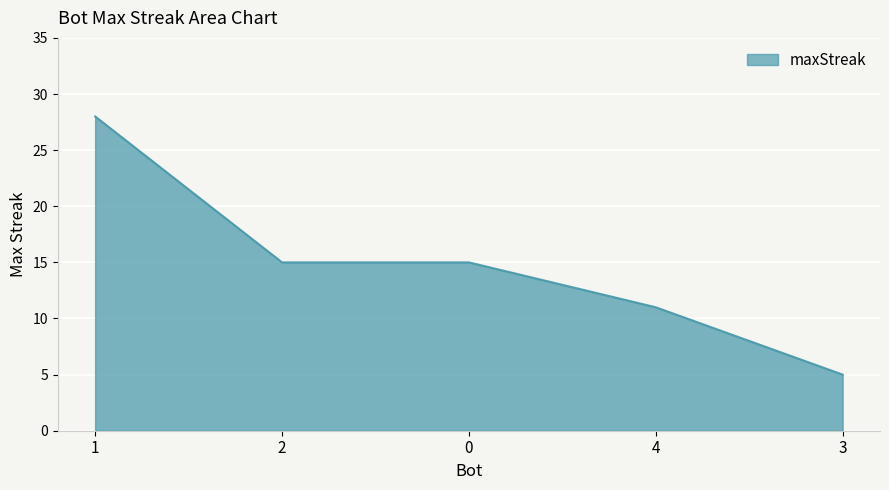

True or false: the data shows 11 at 4.

True